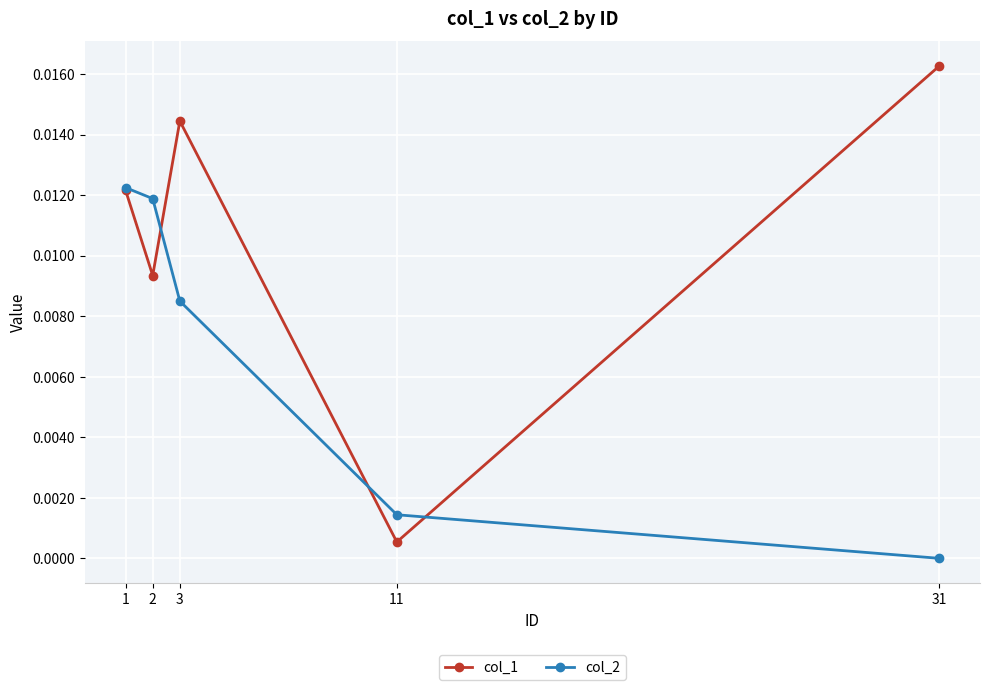

List the labels in order of col_2 value, largest first.

1, 2, 3, 11, 31